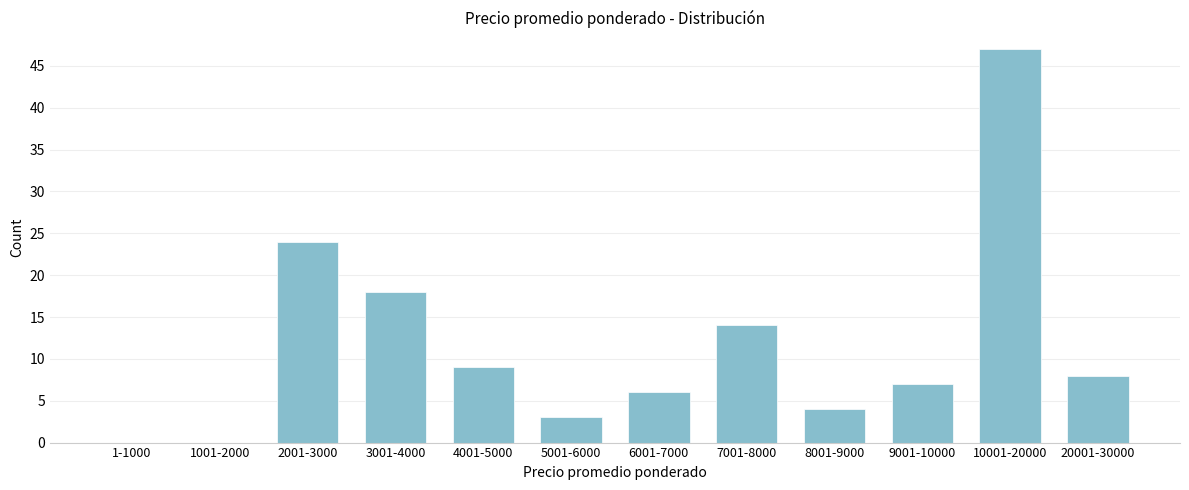

Reading left to right, extract all data points from this chart.

1-1000=0	1001-2000=0	2001-3000=24	3001-4000=18	4001-5000=9	5001-6000=3	6001-7000=6	7001-8000=14	8001-9000=4	9001-10000=7	10001-20000=47	20001-30000=8